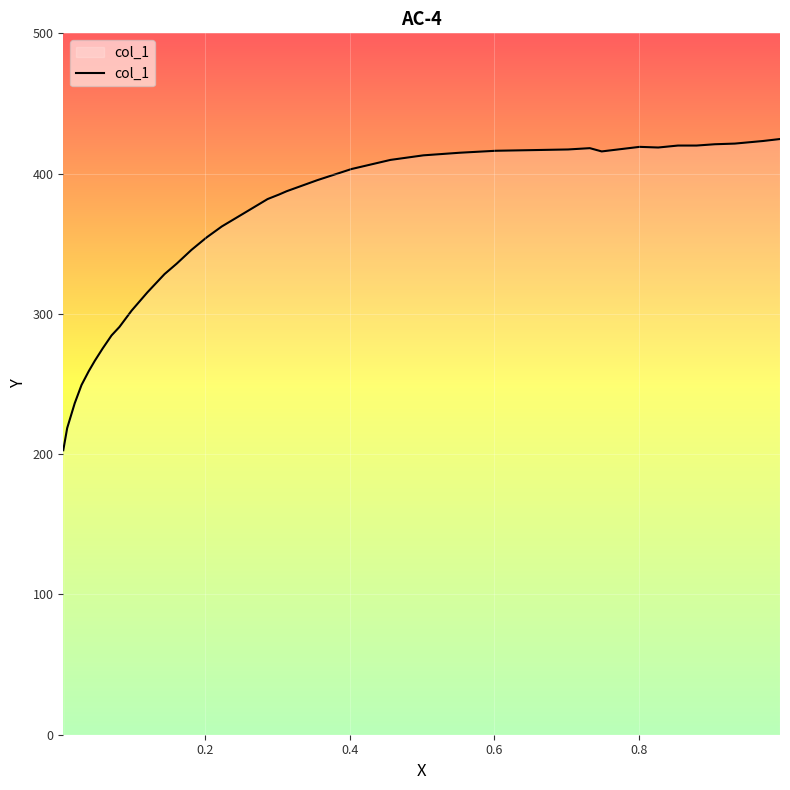

Count the number of values greater than 387.

19